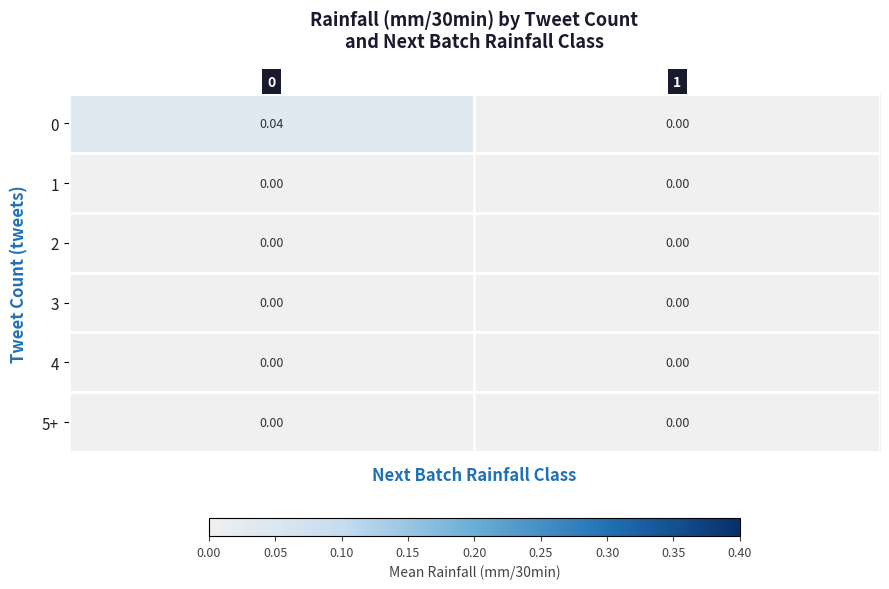

At how many categories does at least one series exceed 0?

1